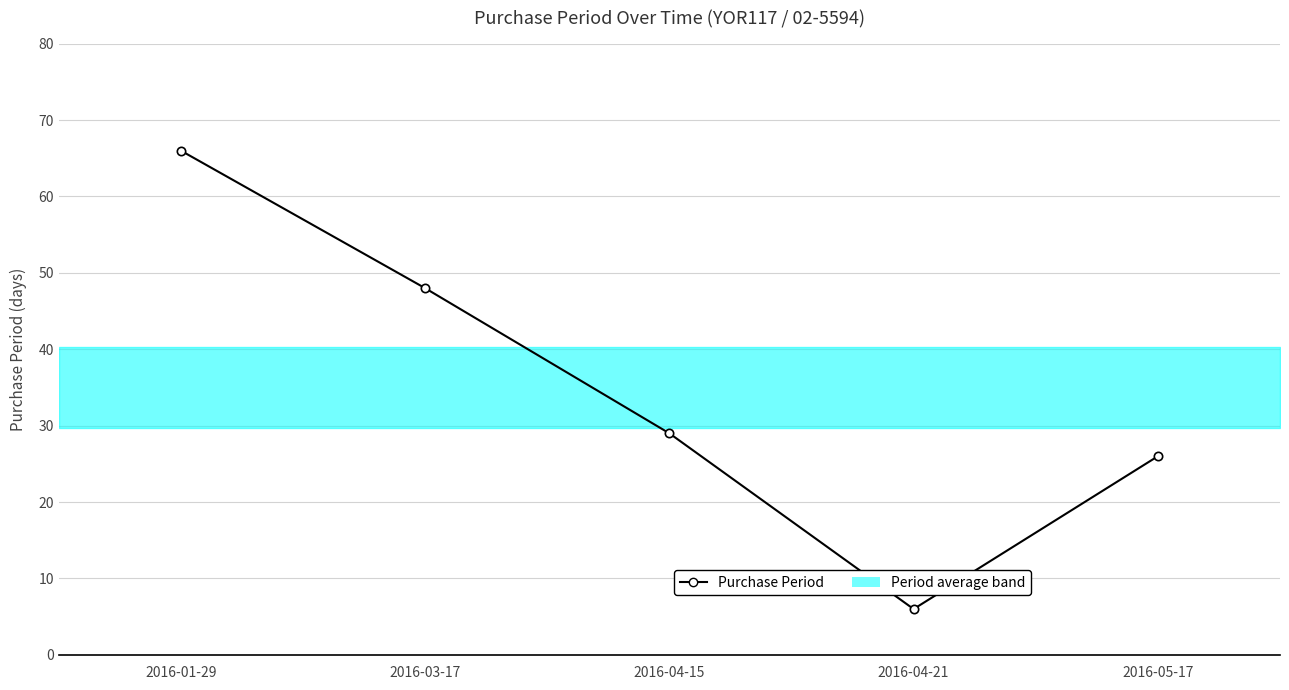

The value at 2016-04-15 is 29. True or false?

True